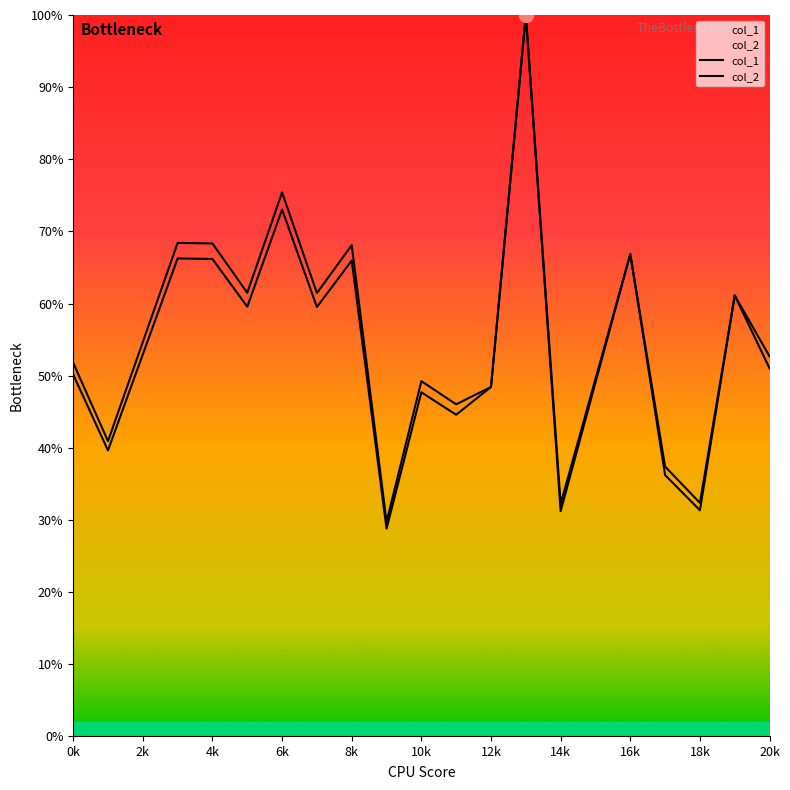

Rank the series at 9 from highest to lowest value.

col_2, col_1